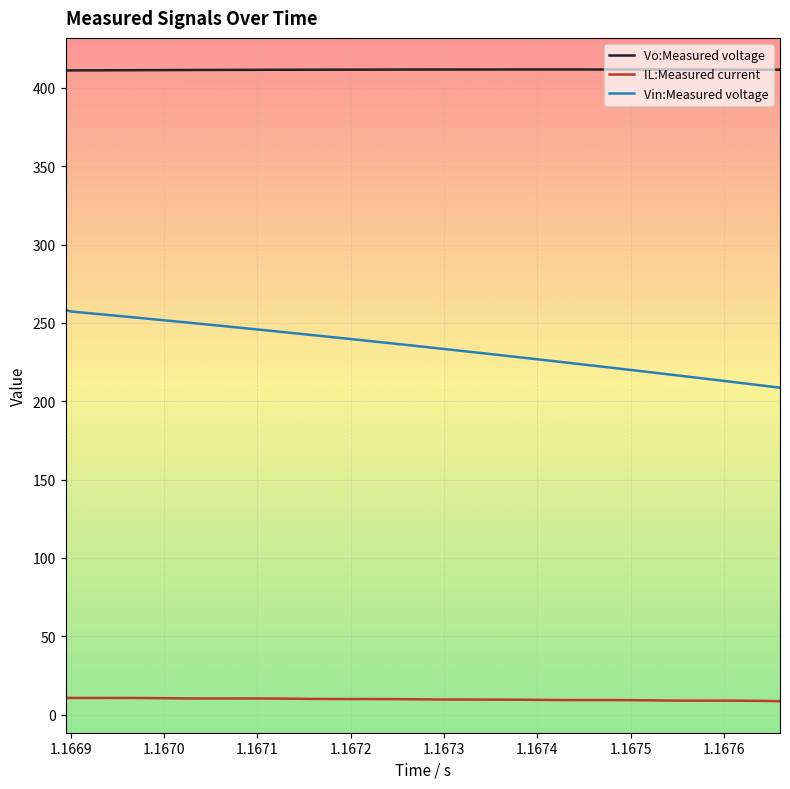

Which series has the widest spread of values?

Vin:Measured voltage